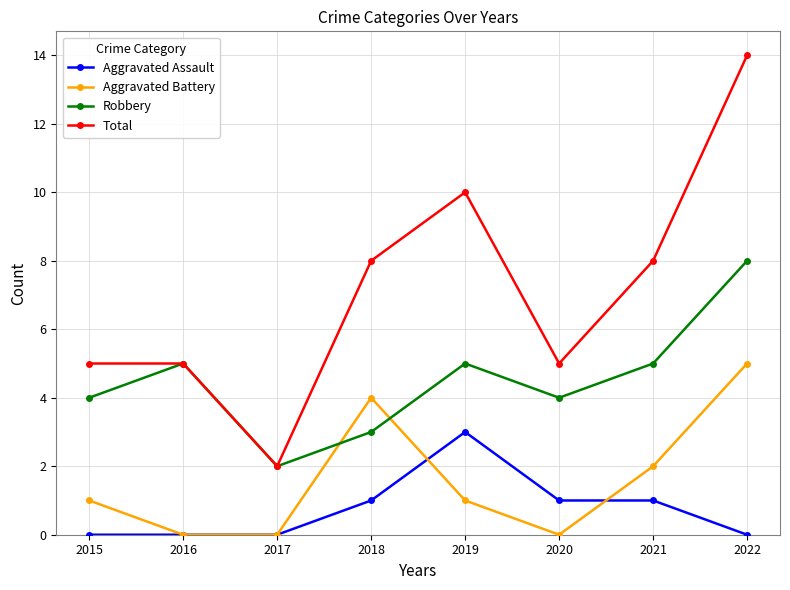

What is the sum of the Aggravated Assault values at 2022 and 2021?

1